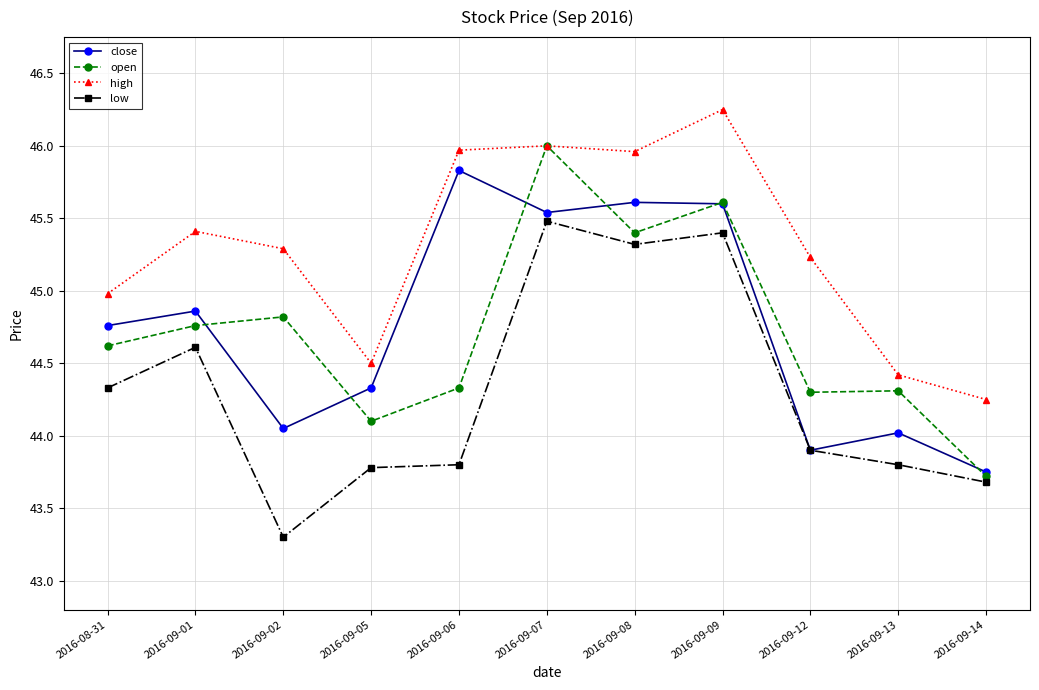

True or false: low has more than 0 points higher than both neighbors.

True